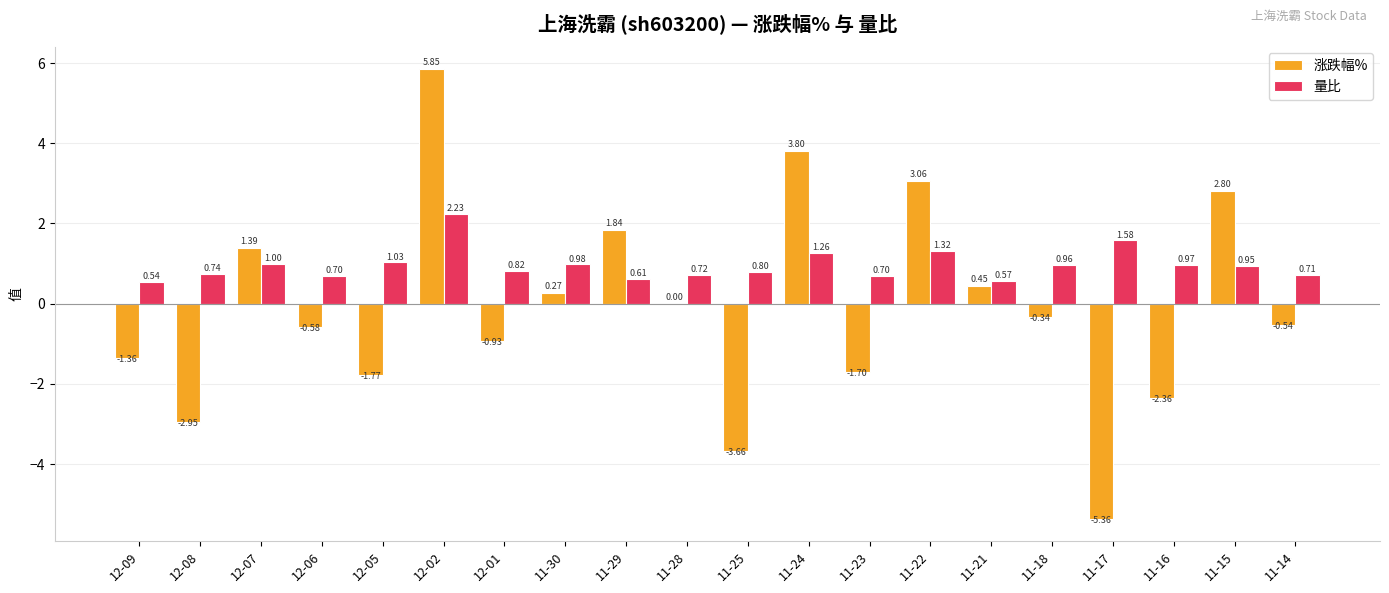

What is the sum of all 涨跌幅% values?

-2.1